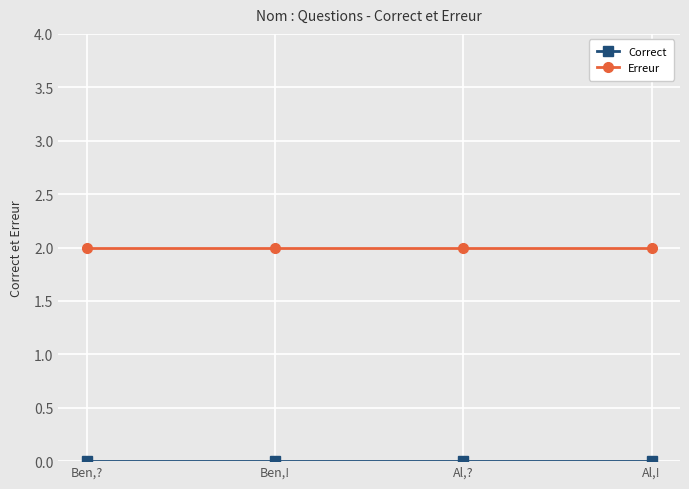

Is it true that Erreur equals 3 at Ben,!?

False